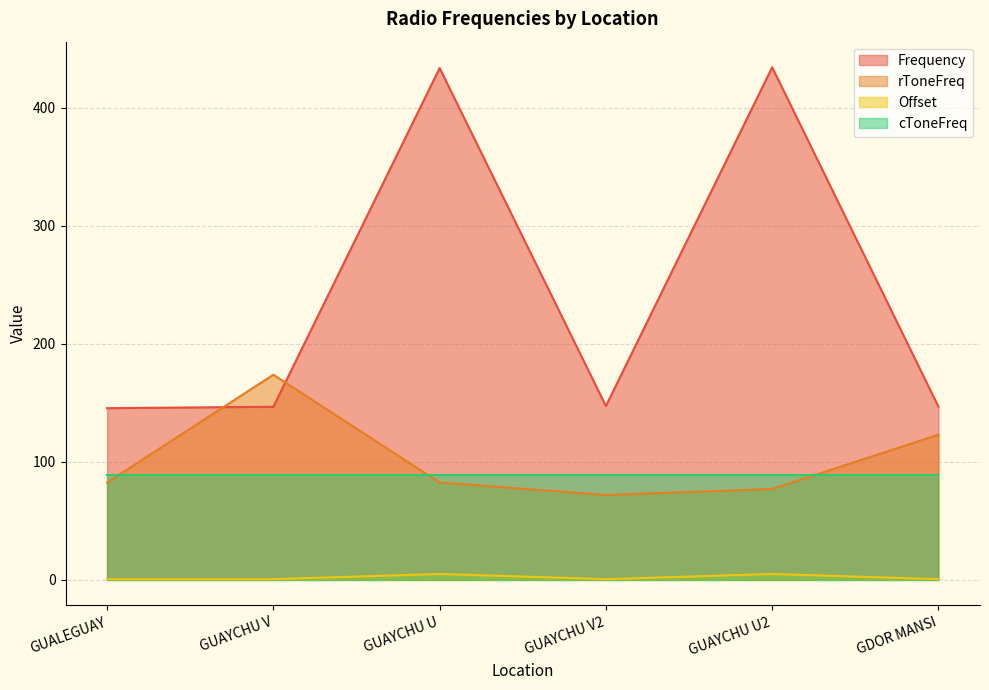

How many distinct data groups are displayed?

4